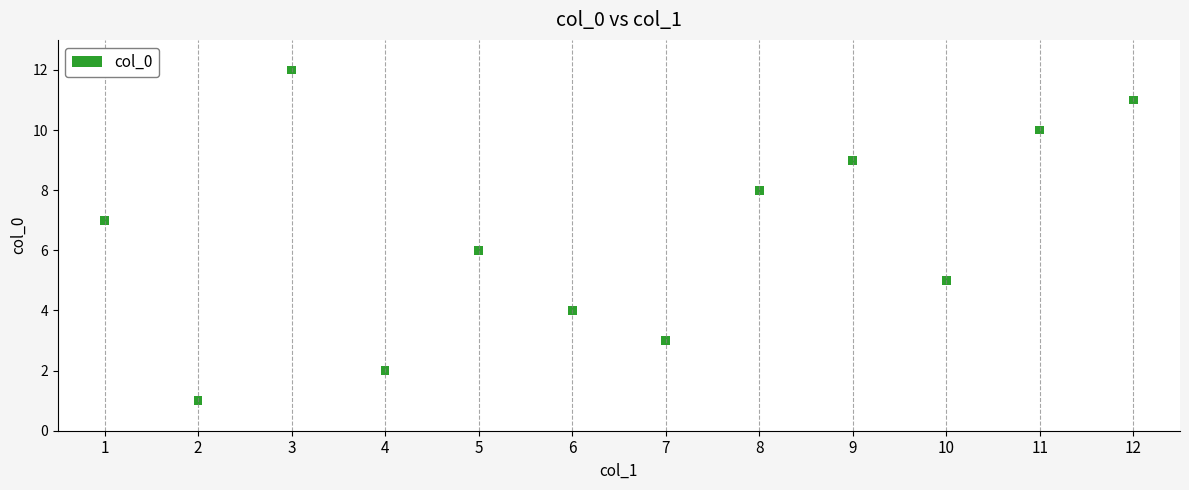

What is the range of Y values (max minus min)?

11